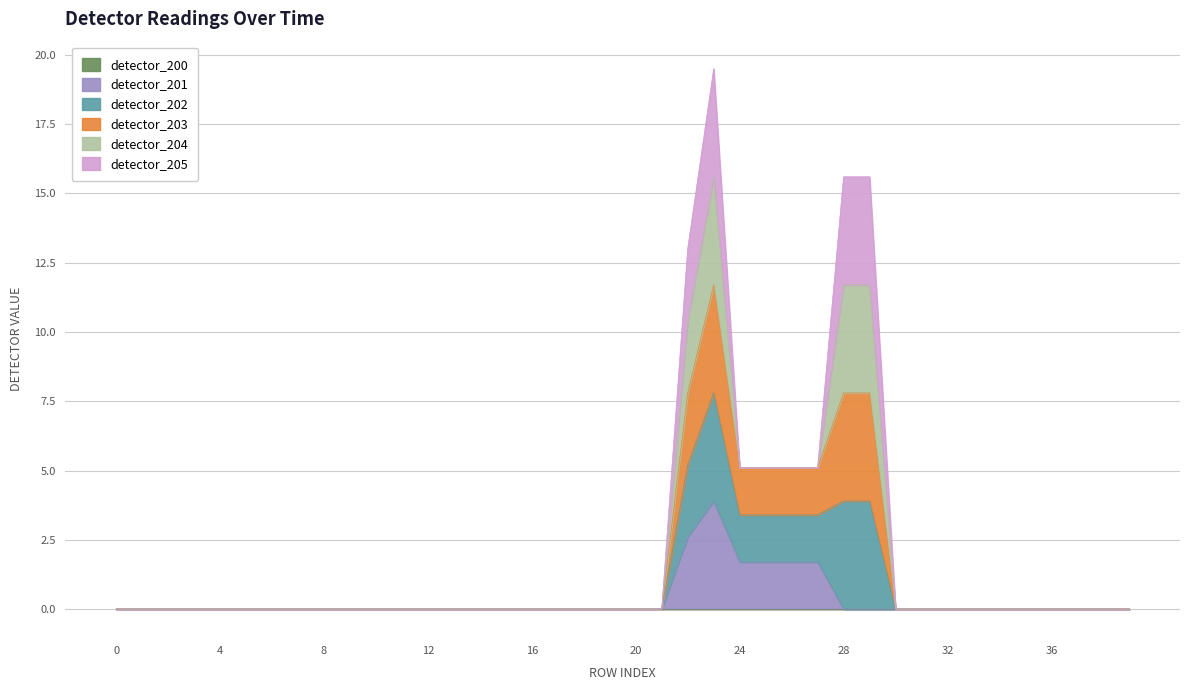

Which series has the largest range (max minus min)?

detector_203